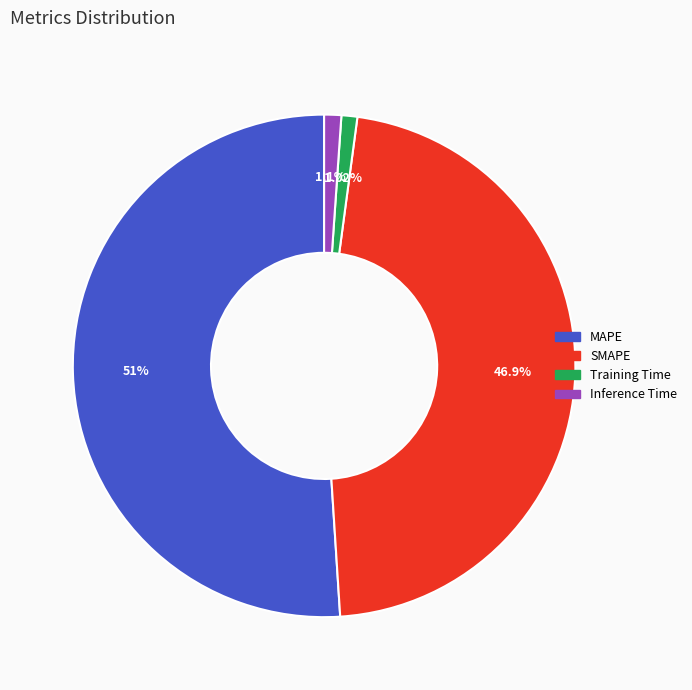

Count the number of slices in the pie.

4